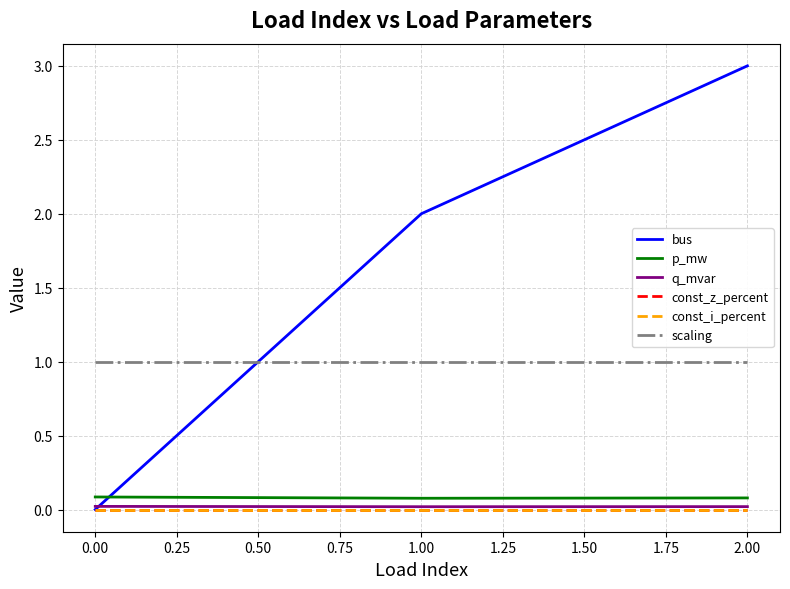

What value does the bus series have at 1.00?

2.0